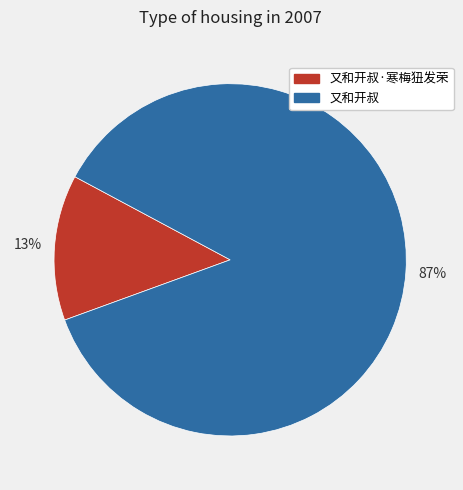

How many segments does this pie chart have?

2